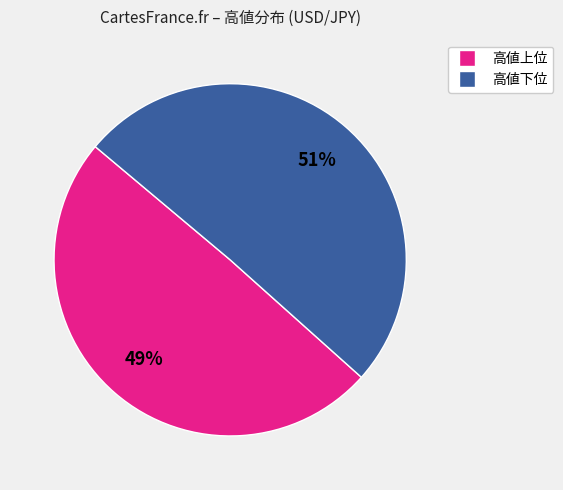

How many slices are in this pie chart?

2